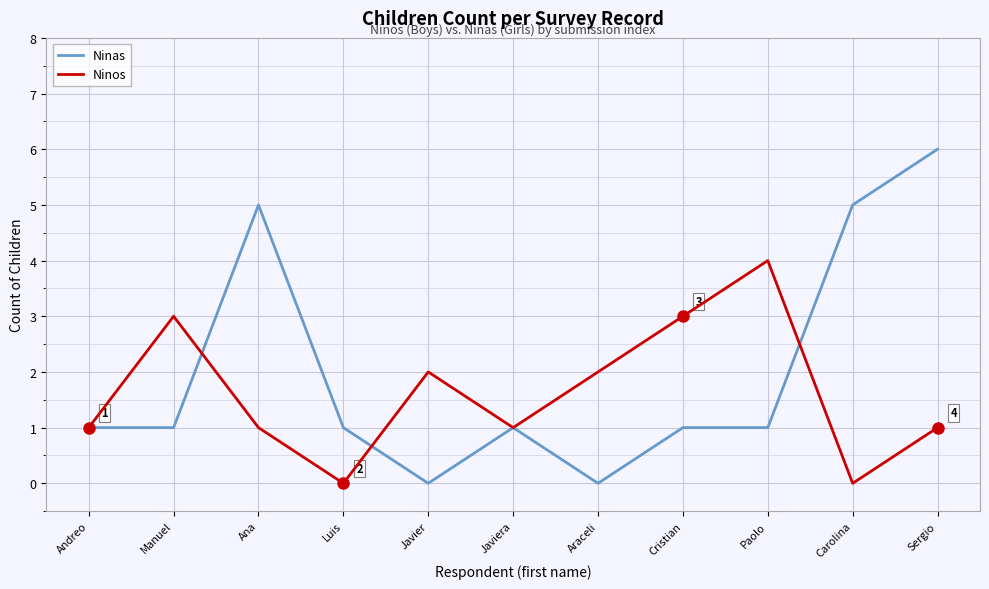

True or false: Ninos and Ninas intersect in this chart.

True